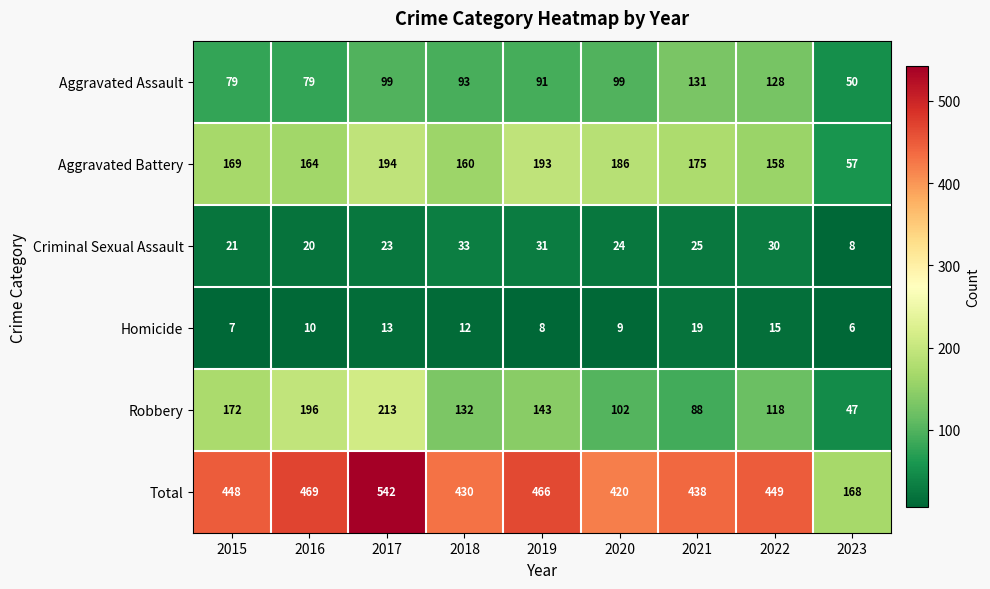

What is the approximate value of Criminal Sexual Assault at 2023, to the nearest 10?

10